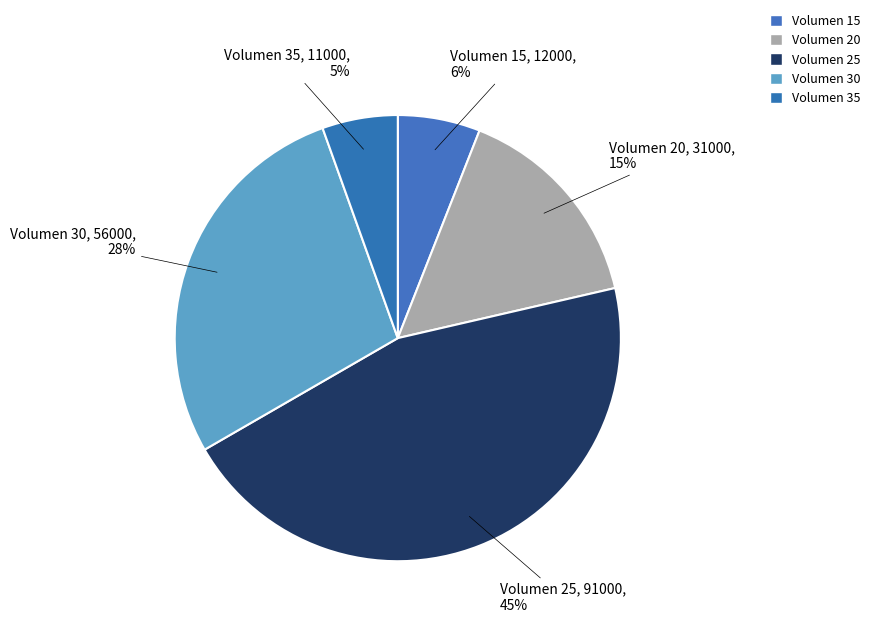

What percentage is the Volumen 30 slice, to the nearest percent?

28%